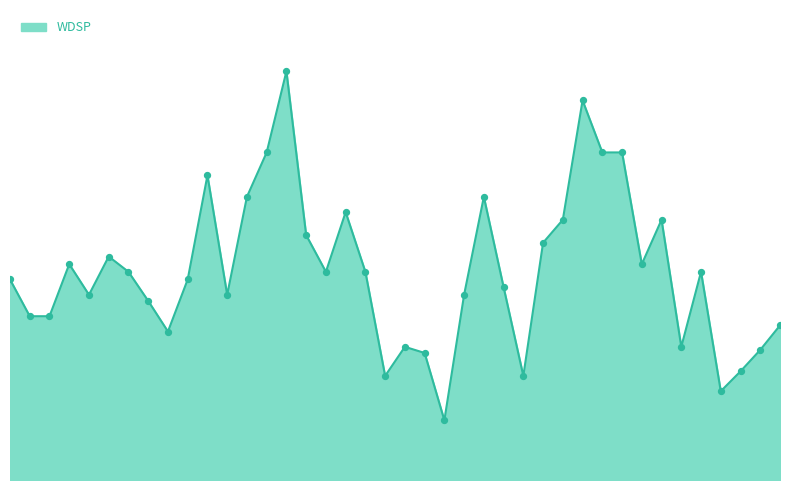

Is this an area chart (filled region under the line)?

Yes